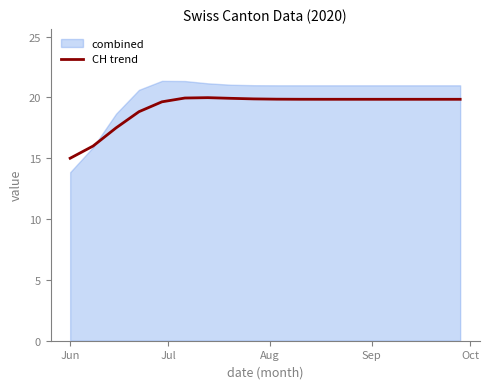

What is the maximum value for CH trend?

20.0